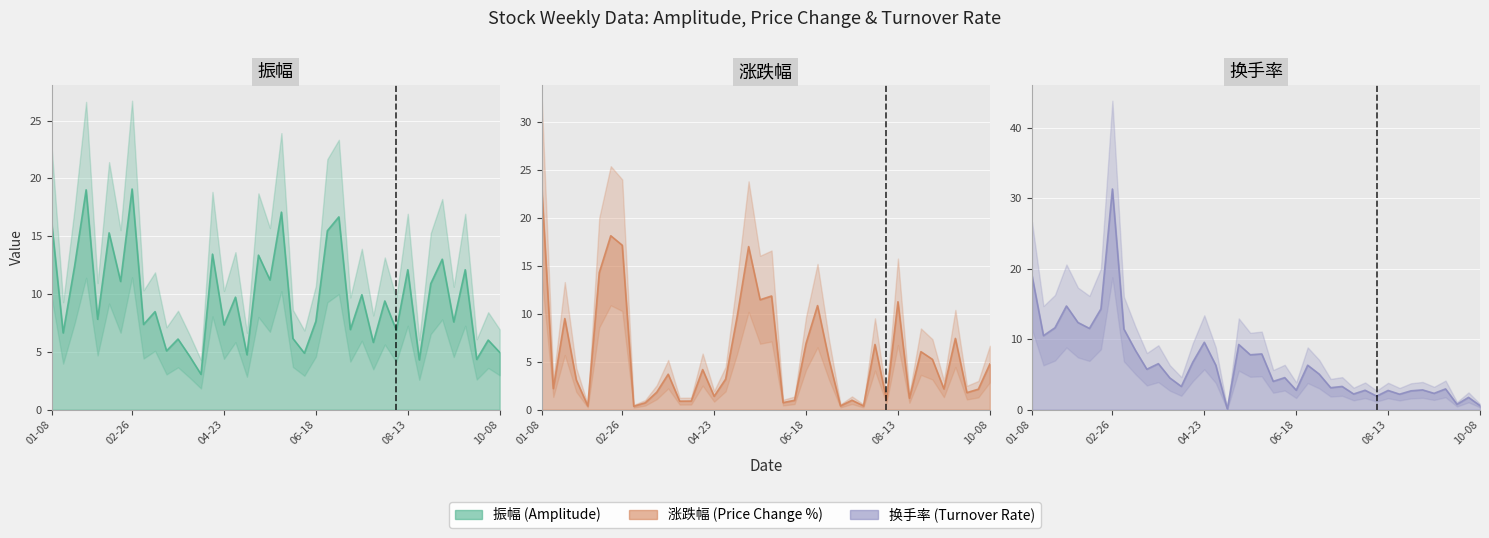

True or false: 换手率 has a value of 2.2 at 2021-05-21.

False